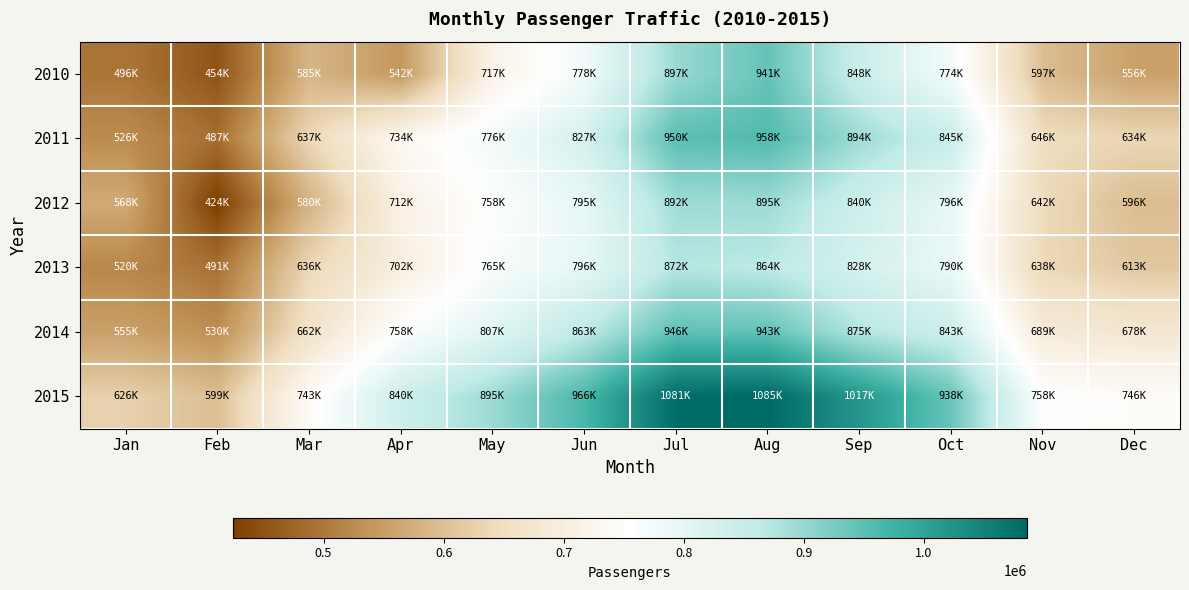

Which has a higher value, Sep or Nov?

Sep